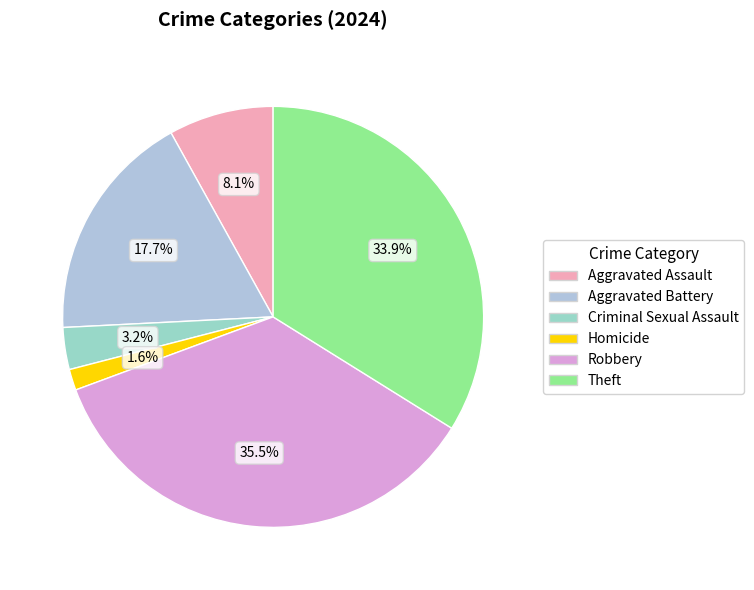

To the nearest percent, what portion does Theft represent?

34%